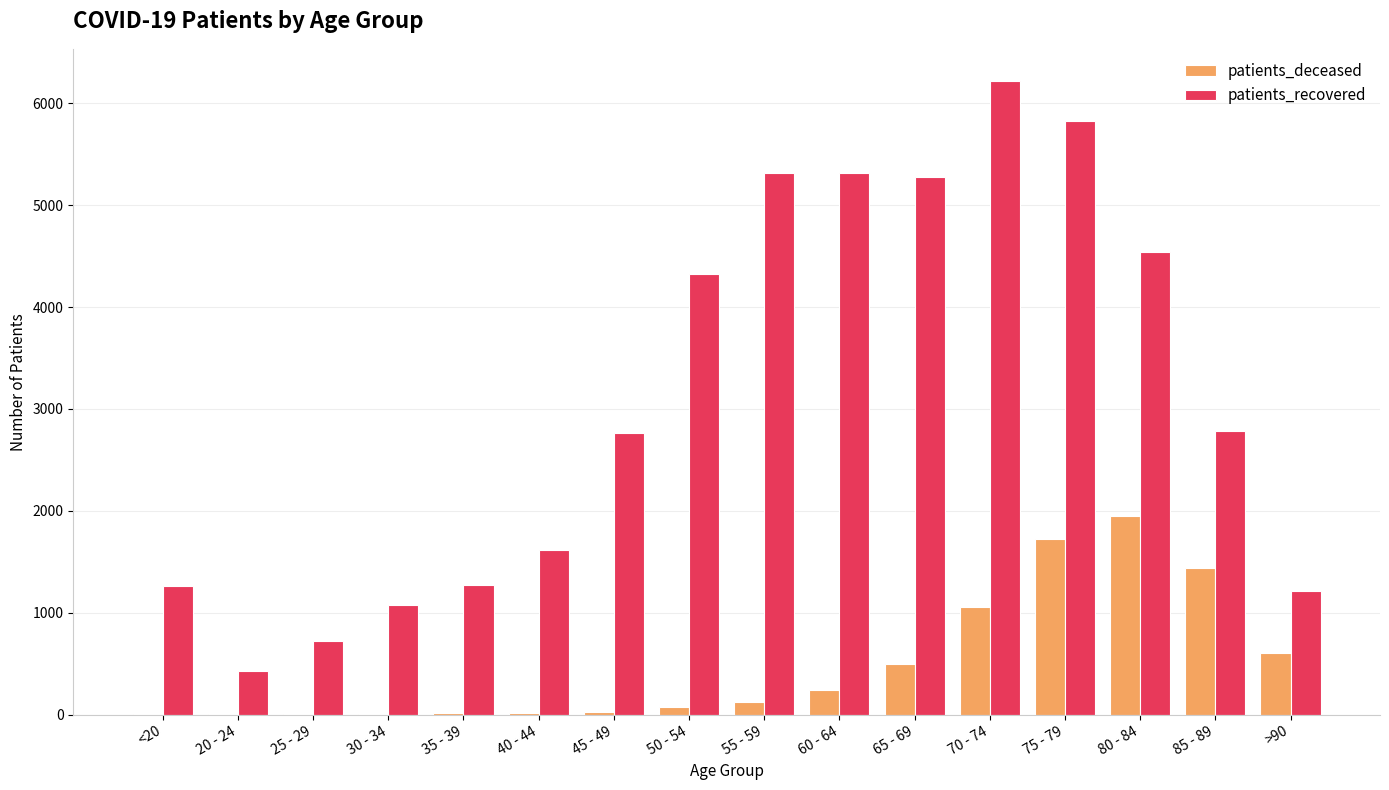

The value of patients_deceased at 80 - 84 is 2735. True or false?

False